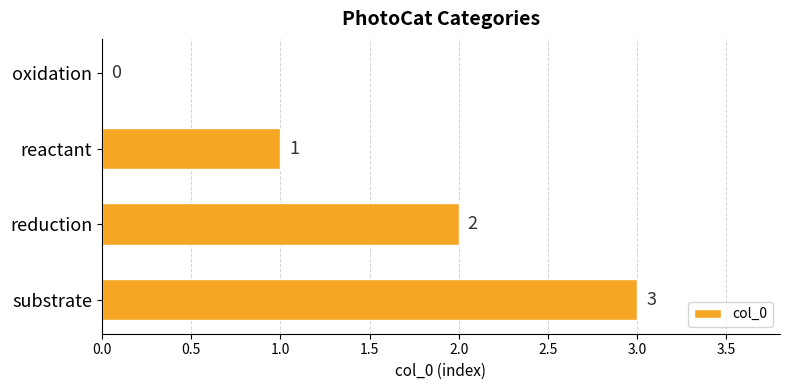

What is the maximum value shown in the chart?

3